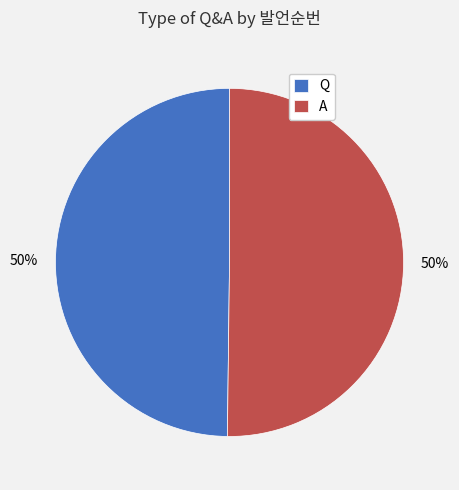

To the nearest percent, what is the combined percentage of Q and A?

100%